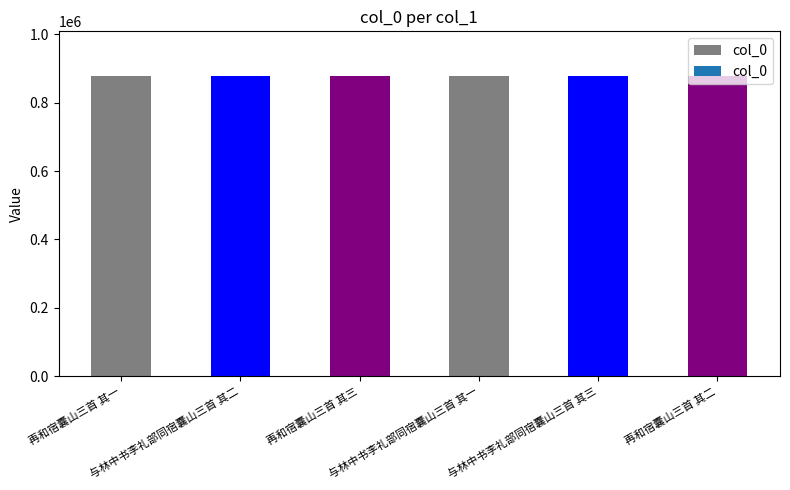

What is the value of the 5th bar from the left?

876209